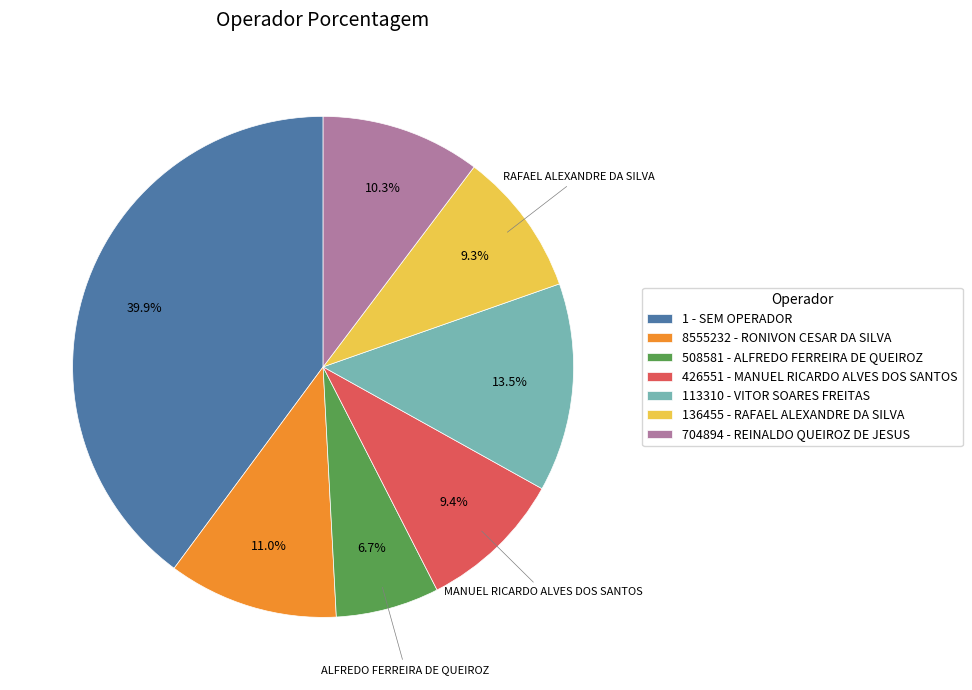

True or false: 8555232 - RONIVON CESAR DA SILVA accounts for 22% of the total.

False